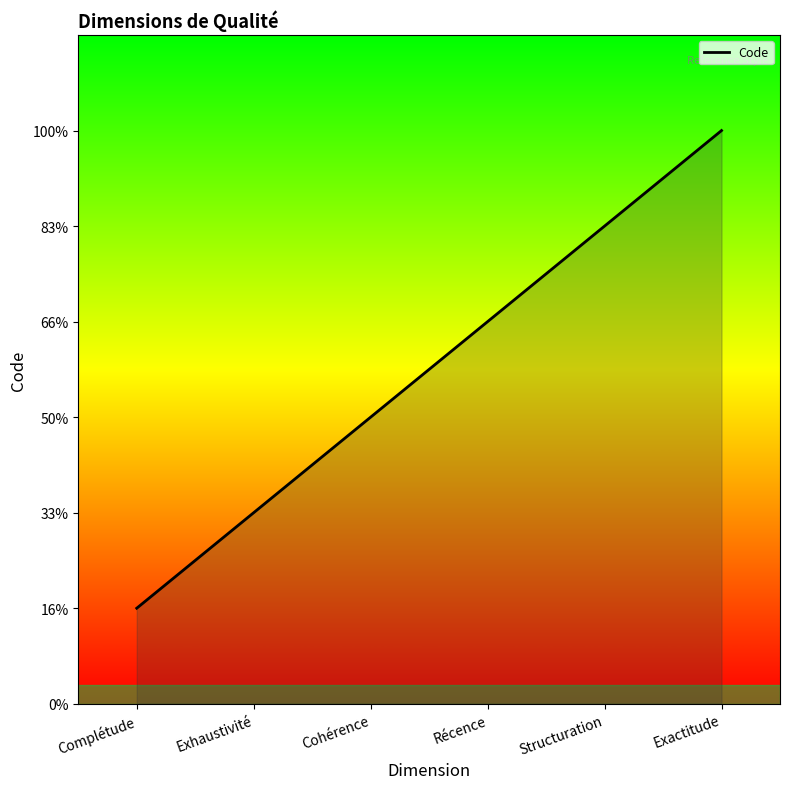

Does the chart have visible grid lines?

No